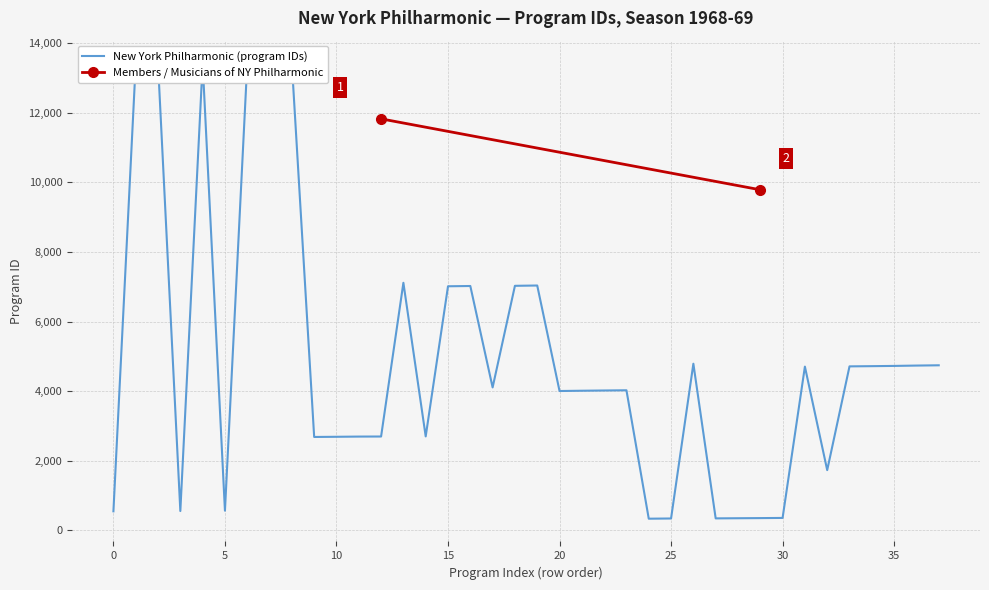

True or false: the data shows 549 at 0.

True